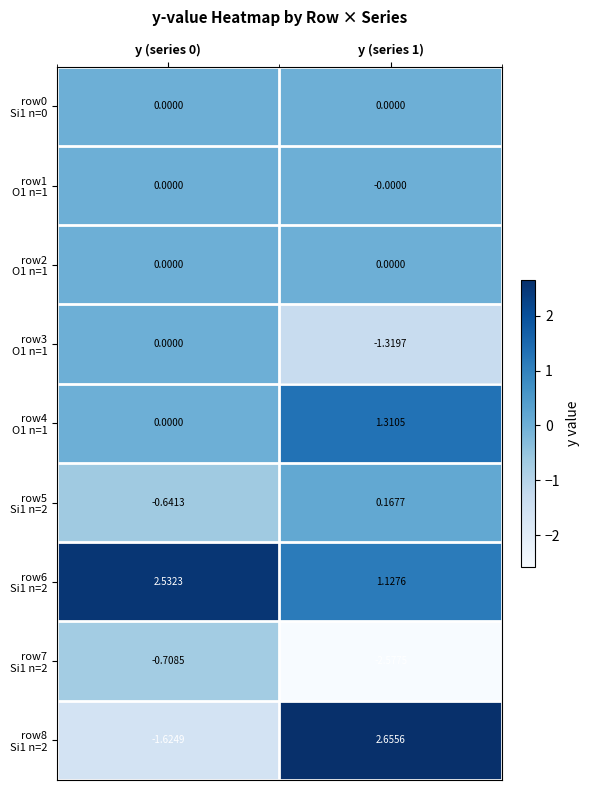

How many data points does each series have?

2